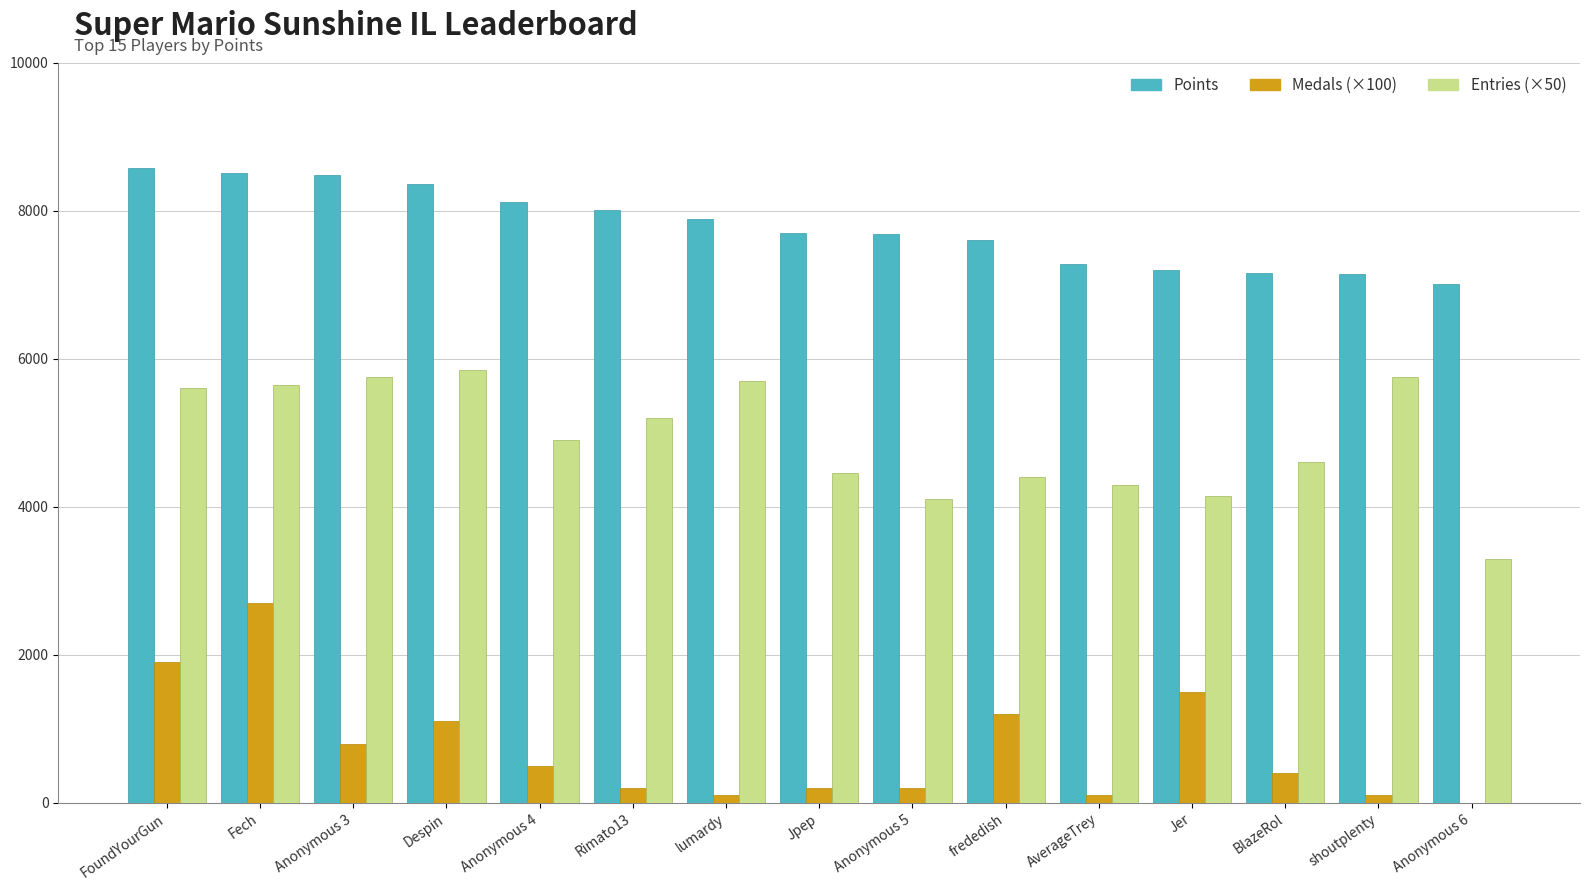

How many series are shown in this chart?

3